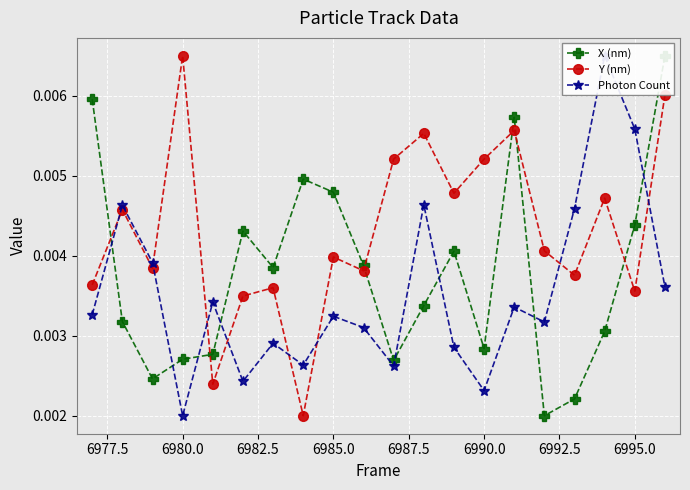

In Y (nm), how many points are higher than both neighbors (excluding endpoints)?

7